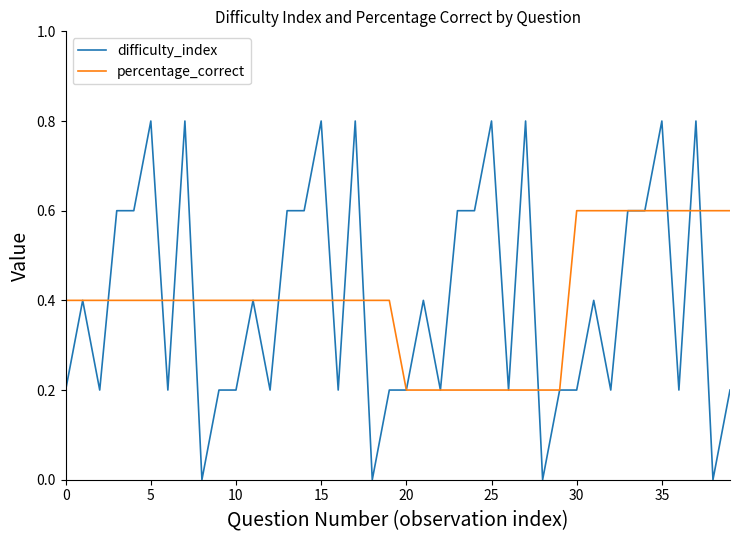

What is the greatest value displayed?

0.8